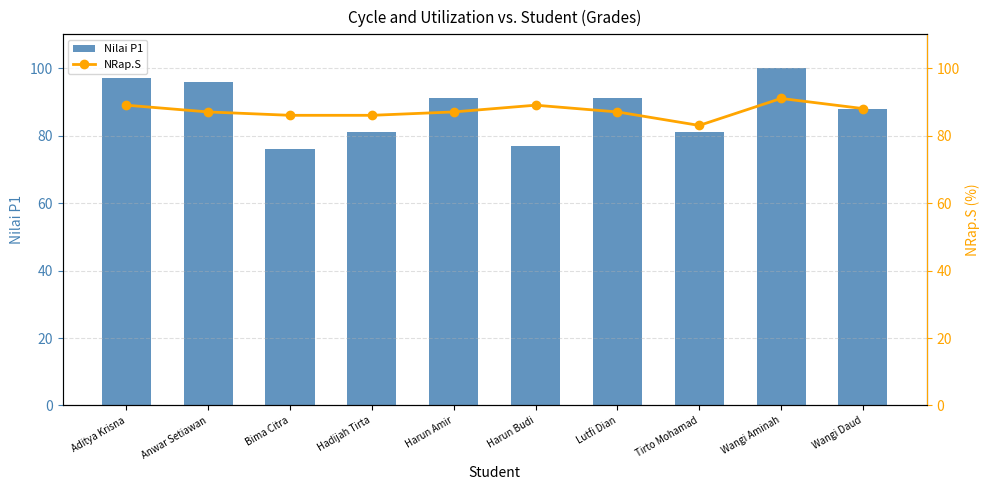

The NRap.S series shows 150 at Wangi Aminah. True or false?

False